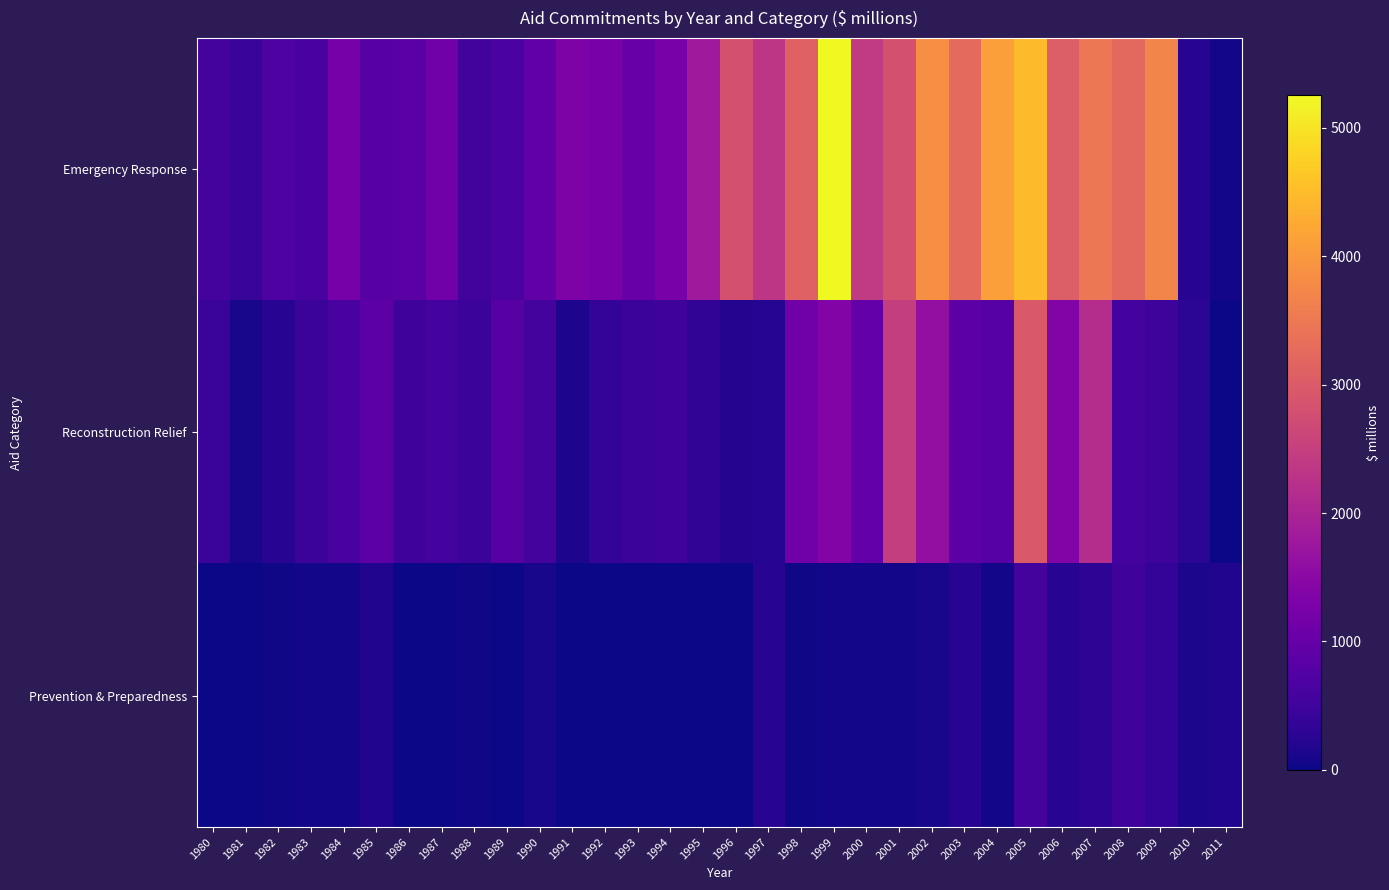

Which series has the largest range (max minus min)?

Emergency Response